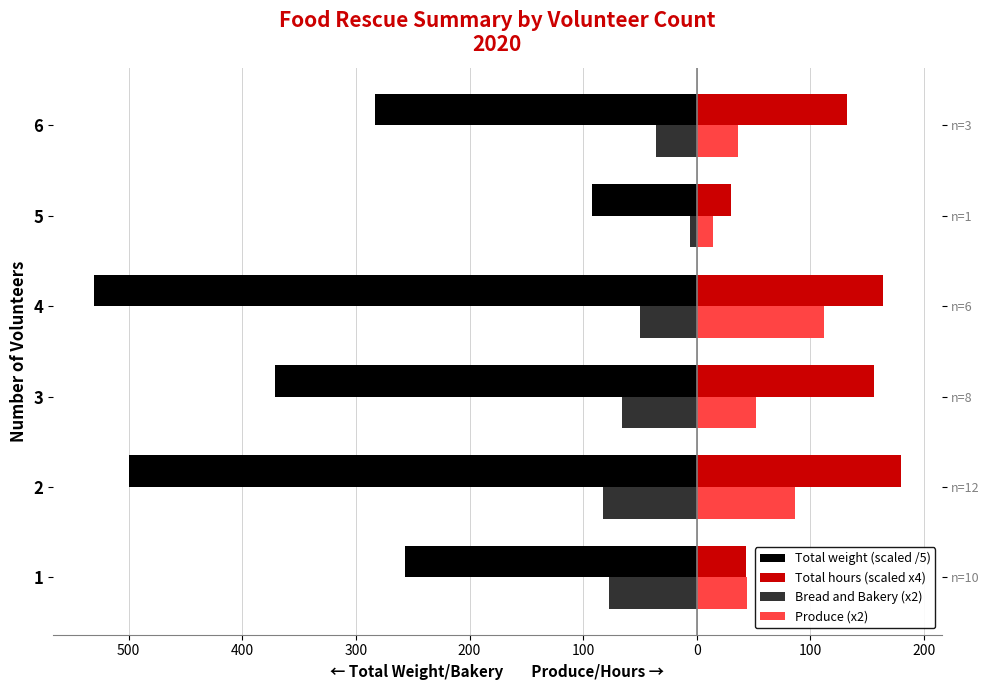

What is the value of the Bread and Bakery (x2) bar at the 4th from the left?

-50.0